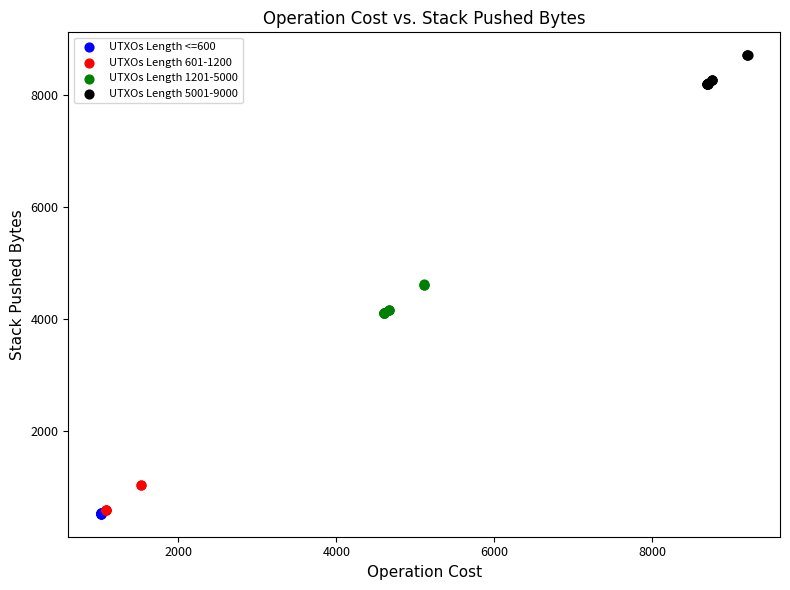

Which series reaches the maximum Y coordinate?

UTXOs Length 5001-9000